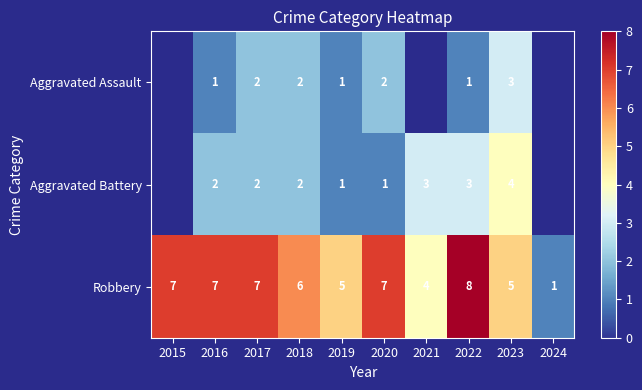

Is it true that Robbery equals 2.7 at 2019?

False